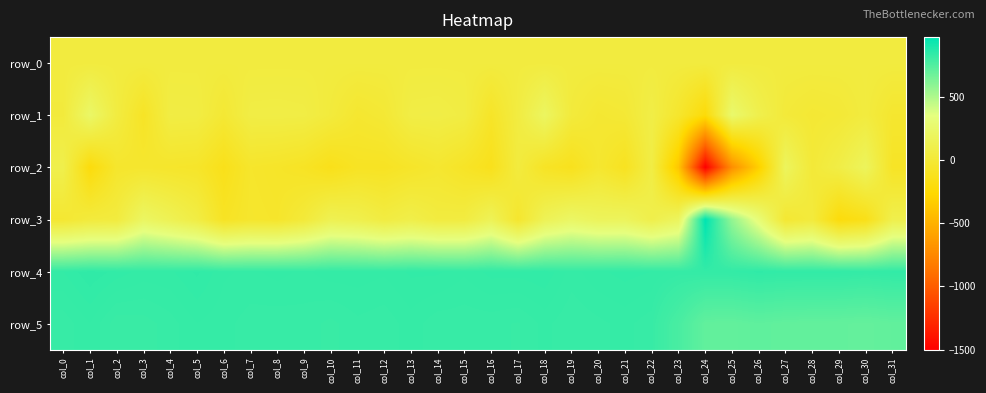

Reading left to right, transcribe all the data shown in this chart.

row_0: 38.7	38.7	38.8	38.8	38.9	38.9	39.0	39.0	39.1	39.1	39.2	39.2	39.3	39.3	39.3	39.4	39.5	39.5	39.5	39.6	39.6	39.7	39.7	39.8	39.8	39.9	39.9	40.0	40.0	40.0	40.1	40.1
row_1: 25.0	229.0	49.0	-80.0	63.0	59.0	-13.0	70.0	73.0	68.0	25.0	-32.0	-9.0	71.0	76.0	57.0	-70.0	51.0	199.0	24.0	-23.0	-7.0	78.0	-46.0	-220.0	254.0	107.0	15.0	-12.0	0.0	38.0	-36.0
row_2: 102.0	-206.0	-46.0	-40.0	-52.0	-61.0	-138.0	-53.0	-65.0	-87.0	-139.0	-92.0	-93.0	-63.0	-32.0	-77.0	-130.0	36.0	-83.0	-123.0	-33.0	-105.0	70.0	-372.0	-1502.0	-711.0	-317.0	184.0	6.0	73.0	178.0	-80.0
row_3: -23.0	26.0	36.0	206.0	139.0	63.0	-90.0	-47.0	-56.0	12.0	130.0	107.0	51.0	90.0	40.0	47.0	152.0	-42.0	147.0	218.0	173.0	179.0	97.0	186.0	970.0	570.0	308.0	-19.0	26.0	-208.0	-150.0	104.0
row_4: 830.0	839.0	833.0	828.0	829.0	836.0	826.0	824.0	827.0	824.0	828.0	828.0	826.0	831.0	831.0	826.0	832.0	832.0	834.0	823.0	829.0	832.0	830.0	824.0	828.0	830.0	838.0	833.0	833.0	833.0	827.0	833.0
row_5: 817.0	825.0	812.0	813.0	818.0	825.0	822.0	818.0	817.0	818.0	814.0	819.0	817.0	823.0	817.0	817.0	817.0	815.0	822.0	816.0	819.0	822.0	817.0	771.0	705.0	702.0	713.0	705.0	702.0	701.0	697.0	705.0